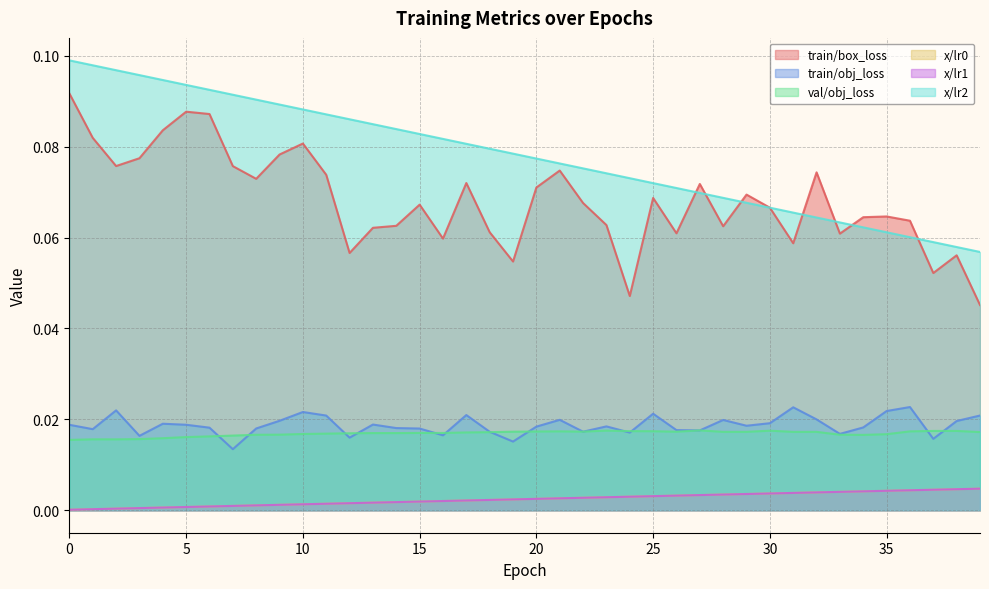

What is the value of the x/lr2 point at the 6th from the left?

0.1